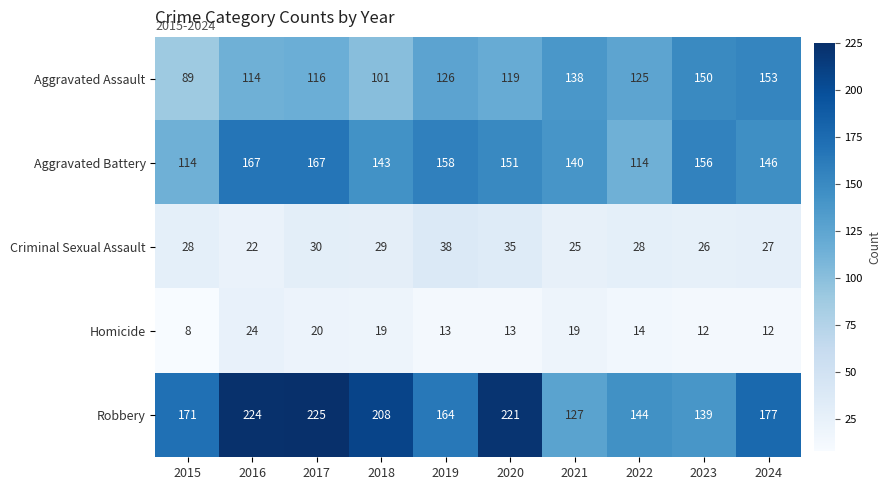

What is the difference between the Aggravated Battery values at 2021 and 2024?

6